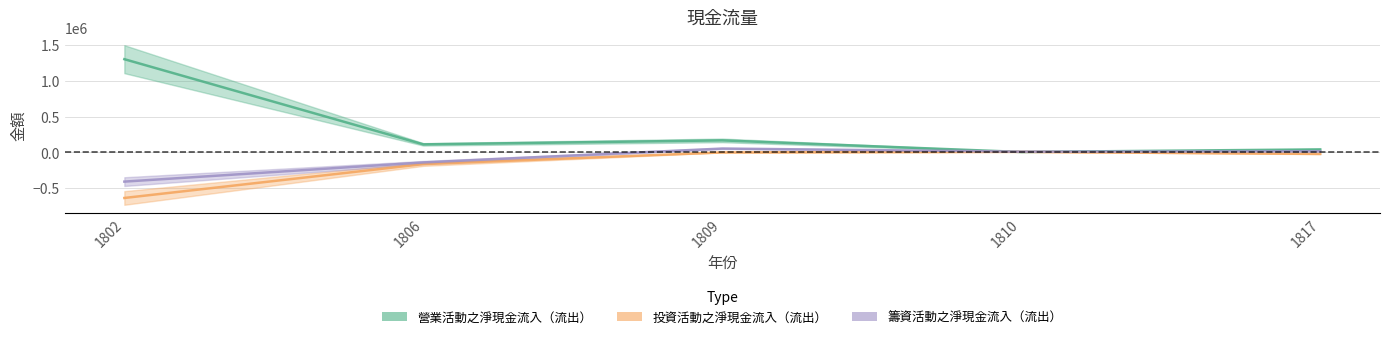

In 籌資活動之淨現金流入（流出）, how many points are lower than both neighbors (excluding endpoints)?

1